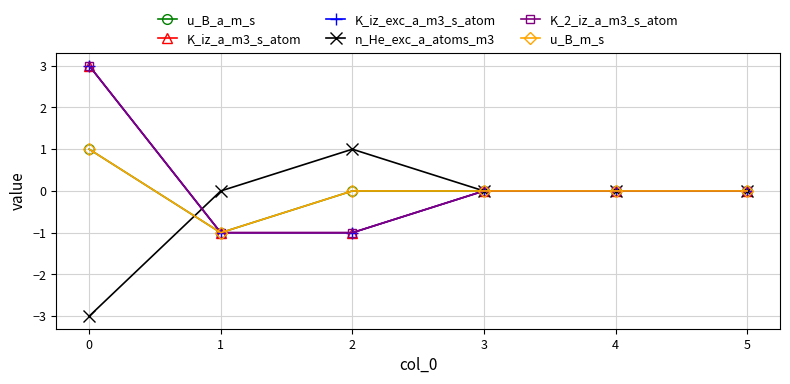

Is this an area chart (filled region under the line)?

No